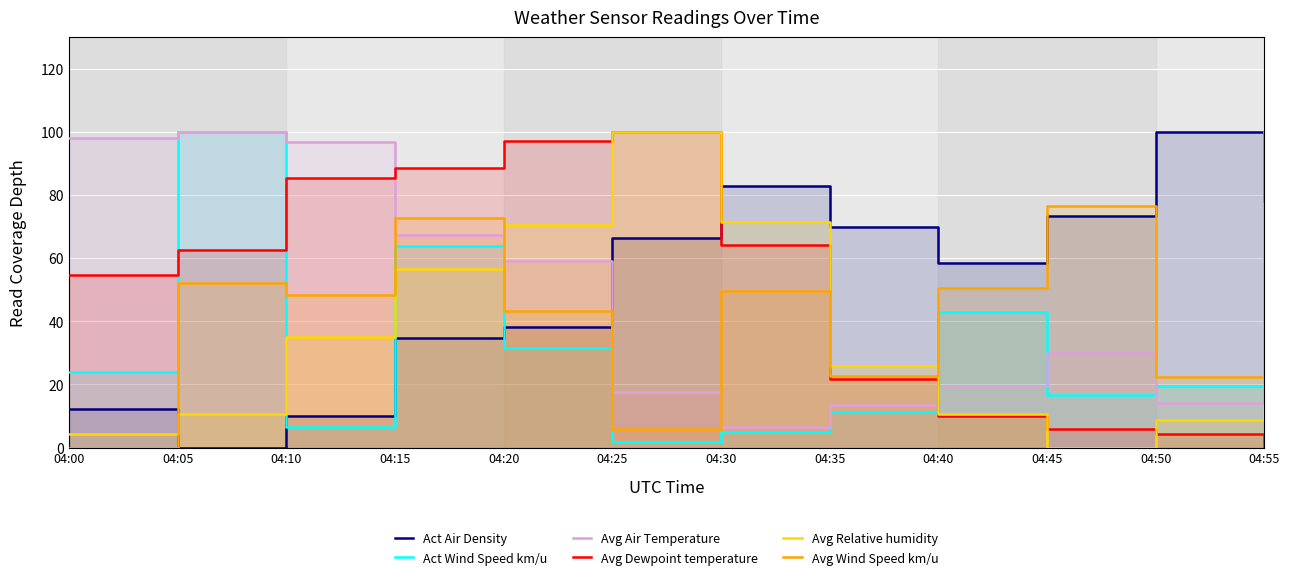

The Avg Relative humidity series shows 99.3 at 04:15. True or false?

False